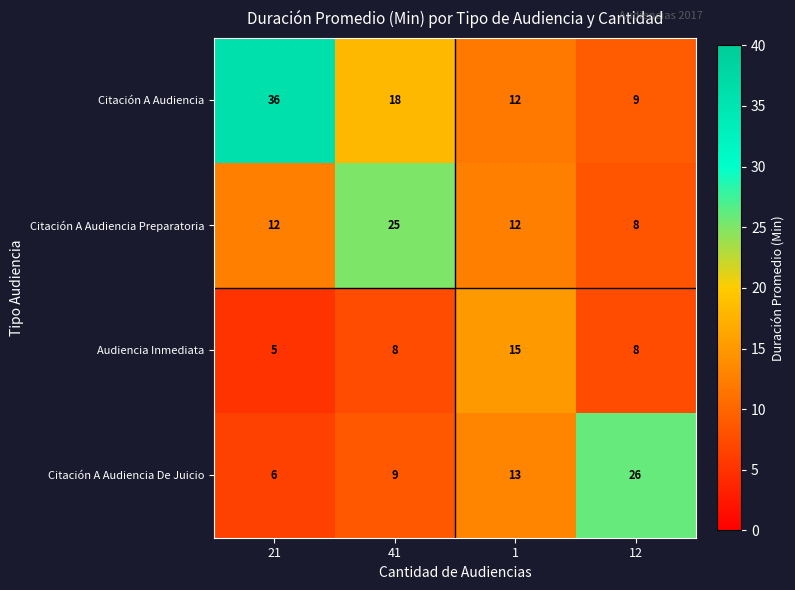

How many Citación A Audiencia Preparatoria values are between 12 and 25?

3